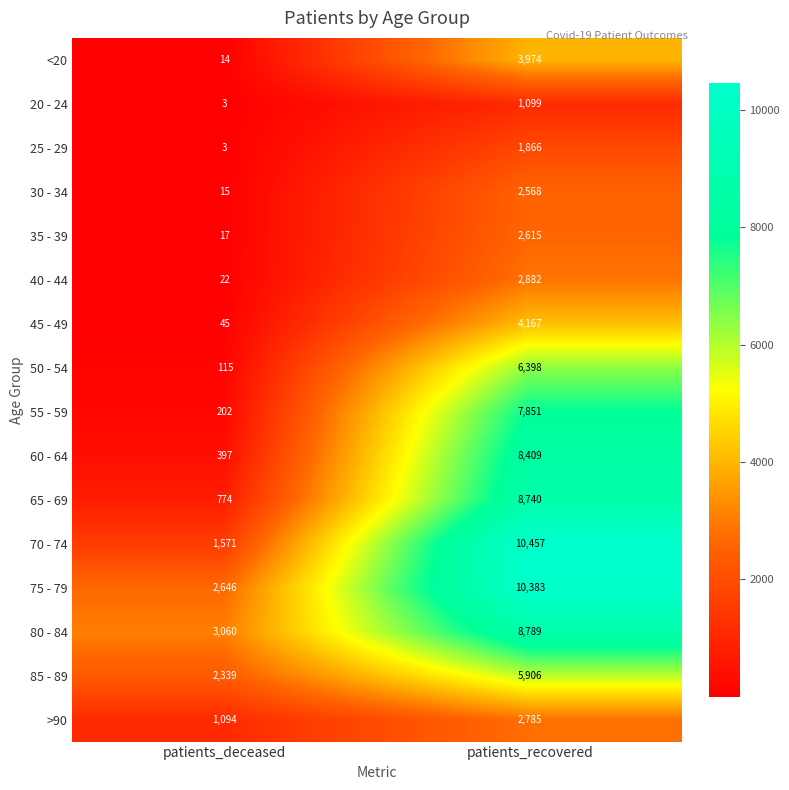

True or false: 30 - 34 has a value of 15 at patients_deceased.

True